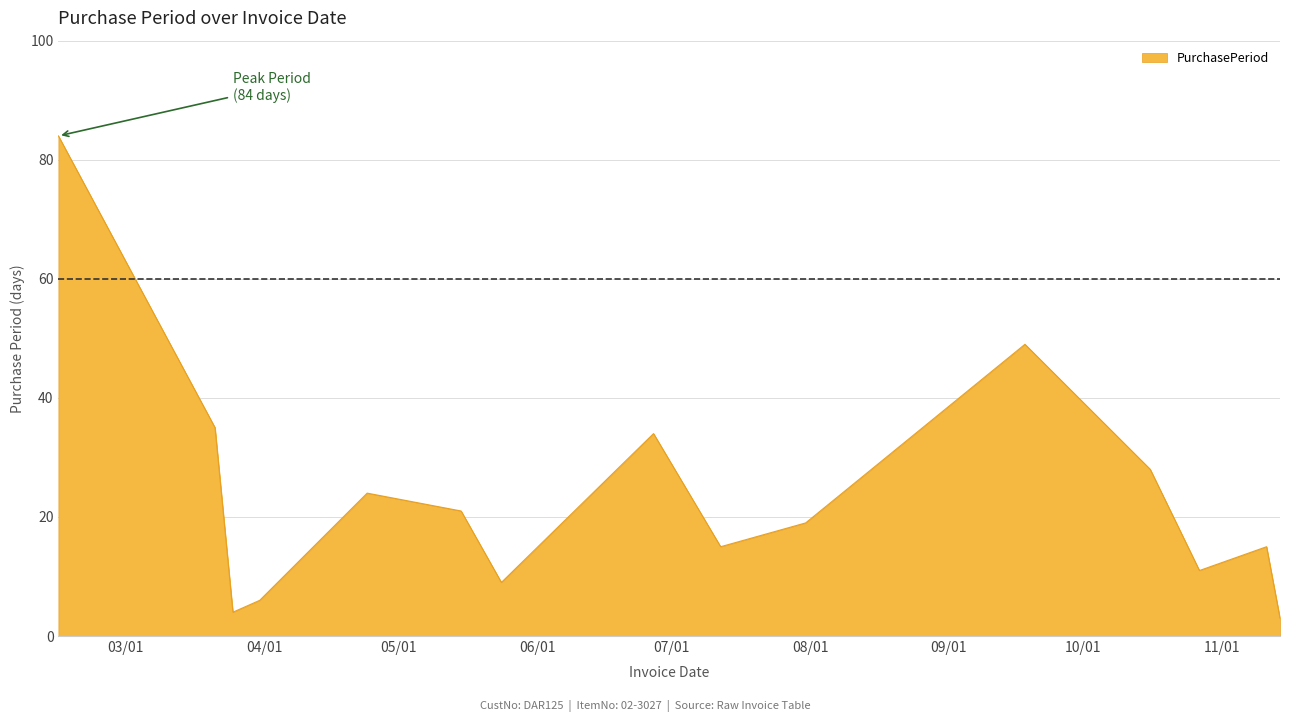

What is the smallest value displayed?

3